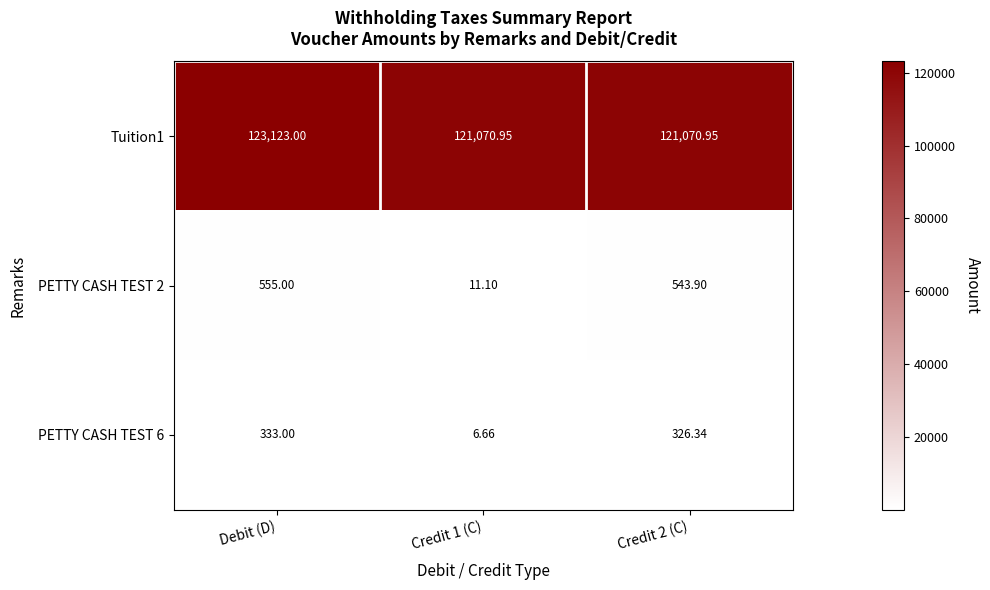

At which category does the chart reach its minimum across all series?

Credit 1 (C)